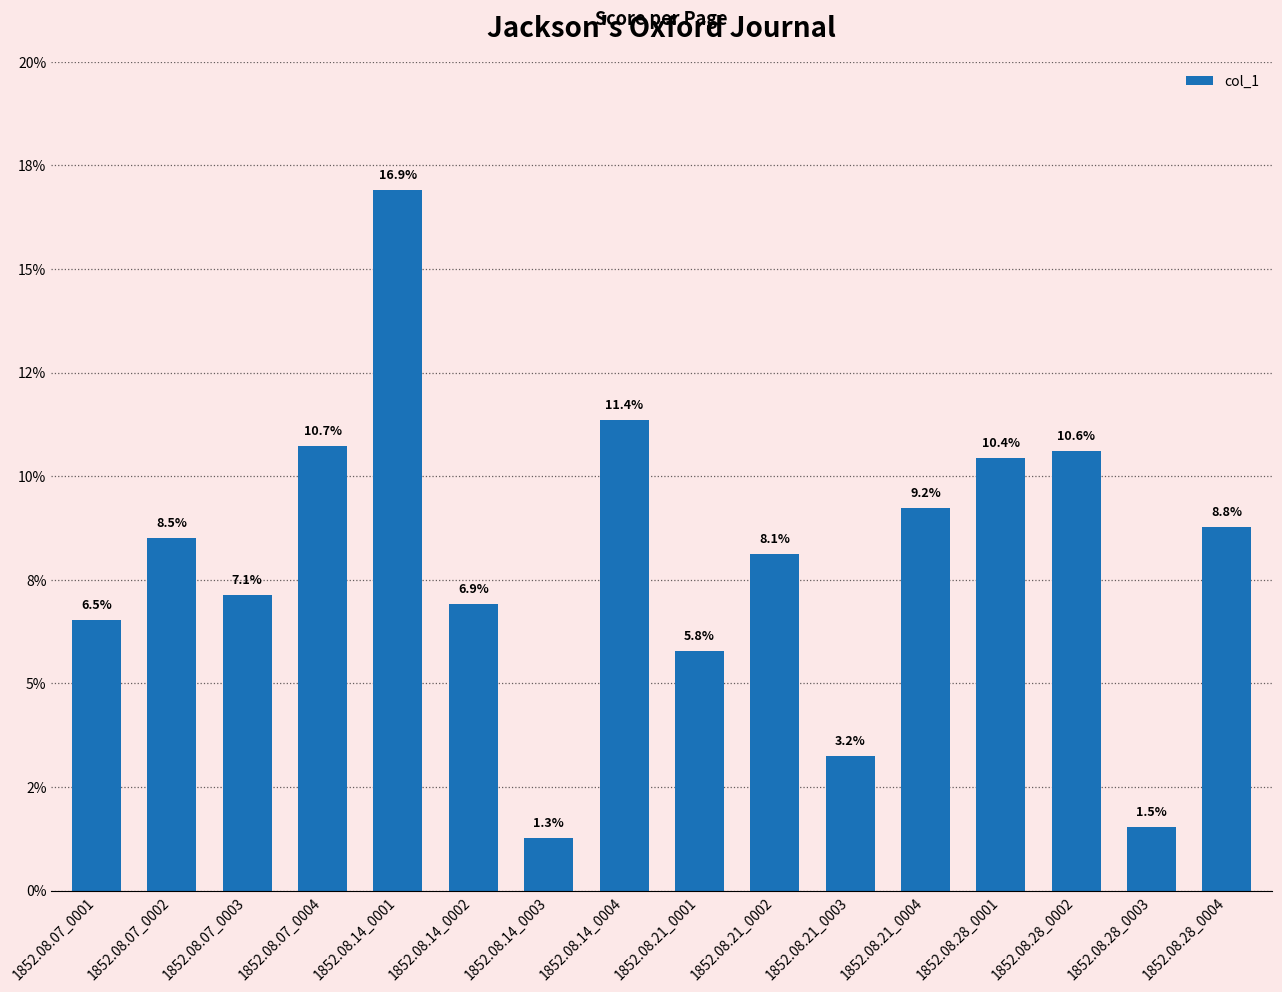

What is the average value?

0.1